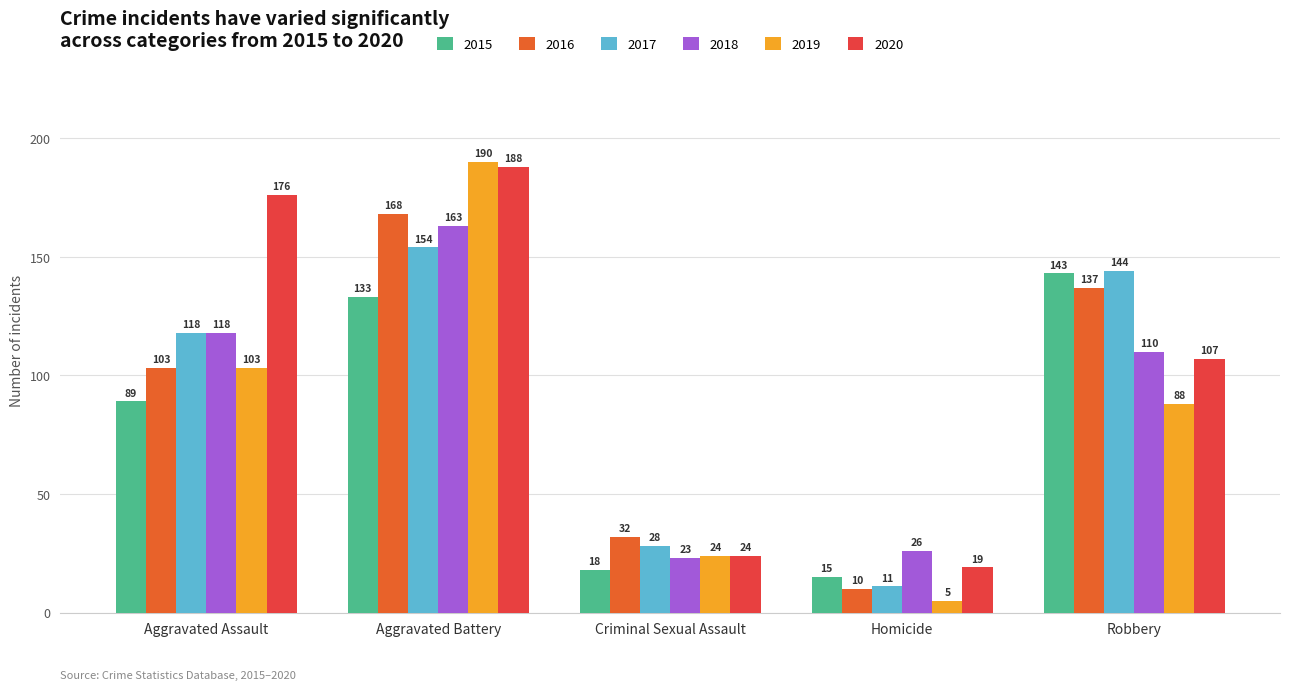

What are all the series names shown in the legend?

2015, 2016, 2017, 2018, 2019, 2020